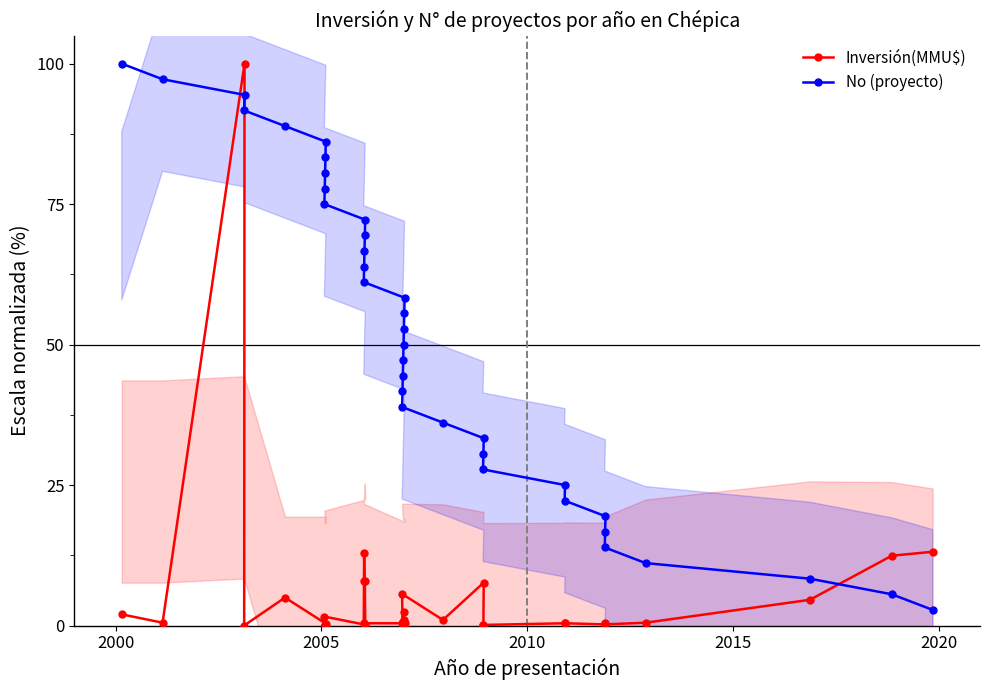

Between 13 and 14, which series saw the biggest shift?

Inversión(MMU$)